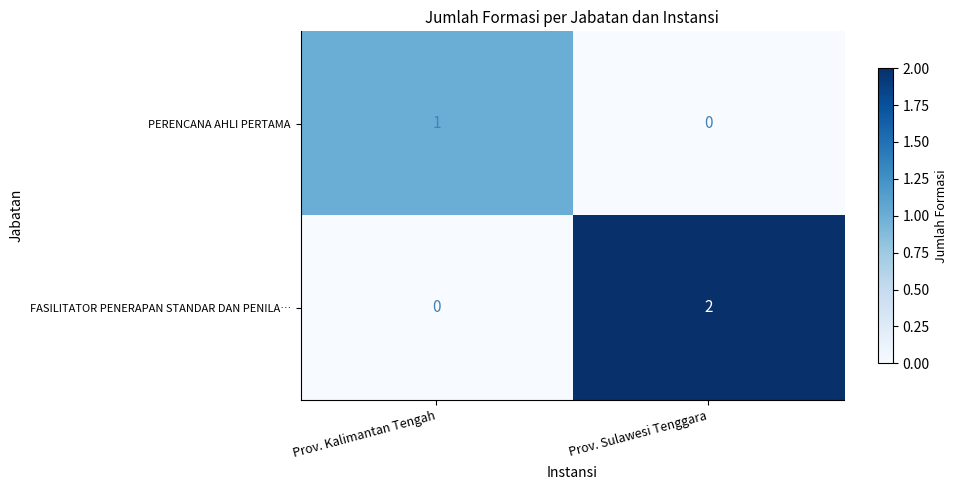

List the series in order of their overall mean, highest first.

FASILITATOR PENERAPAN STANDAR DAN PENILA…, PERENCANA AHLI PERTAMA